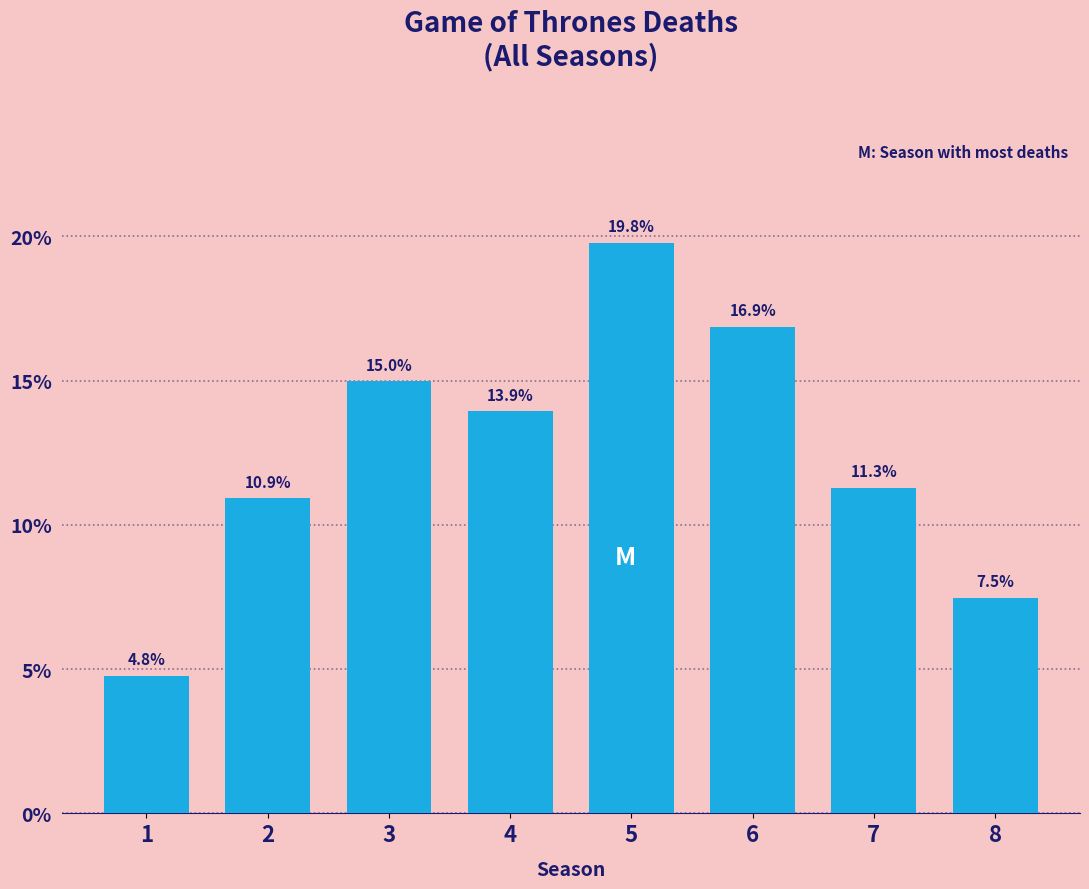

Reading right to left, what are all the values shown in this chart?

7.5	11.3	16.9	19.8	13.9	15.0	10.9	4.8